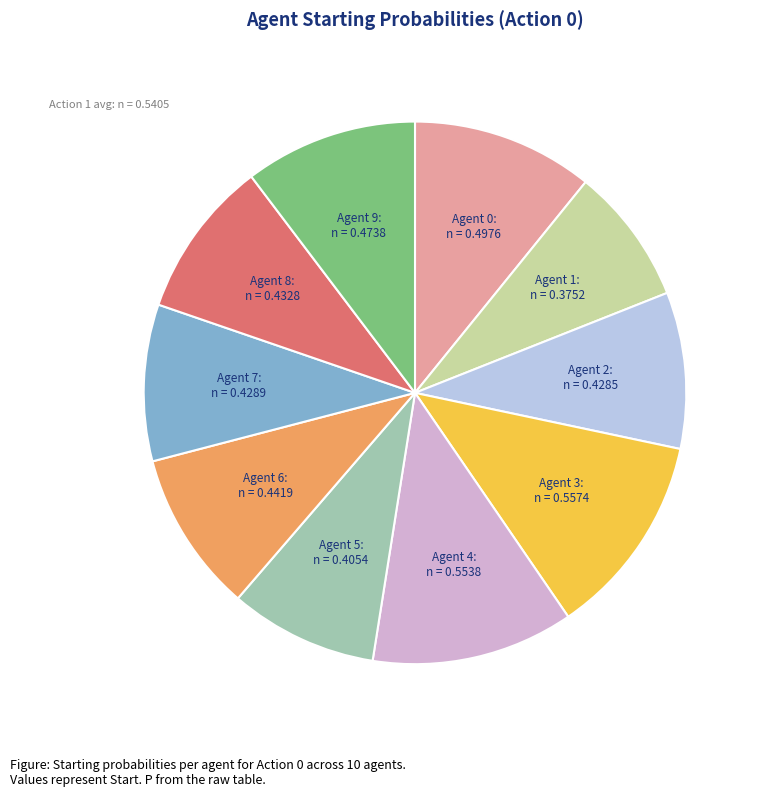

Is there any slice that represents more than half of the pie?

No